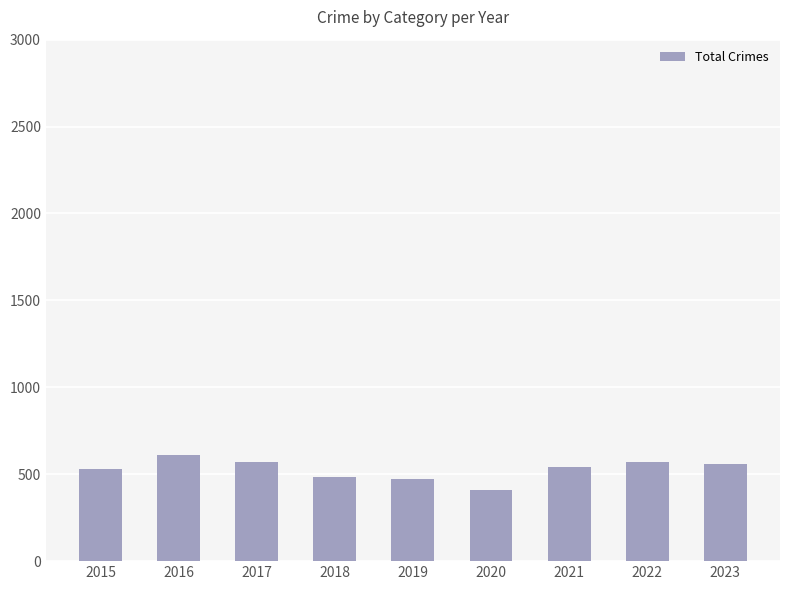

What is the change in value from 2015 to 2017?

+37